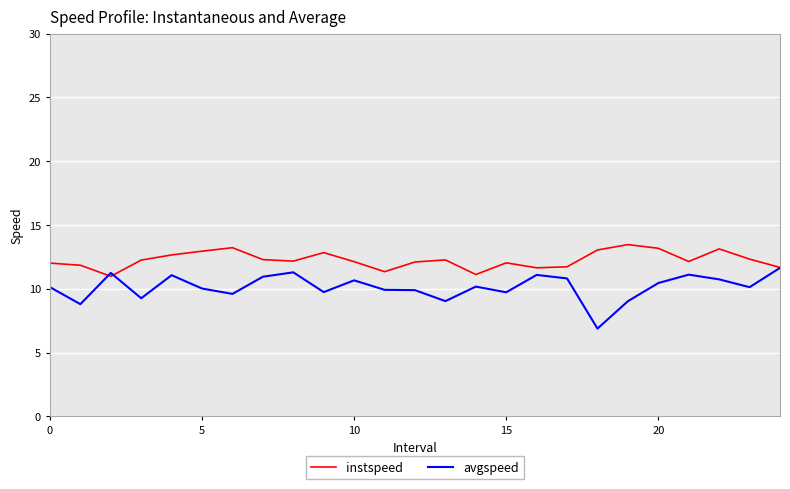

List the series in order of their overall mean, lowest first.

avgspeed, instspeed